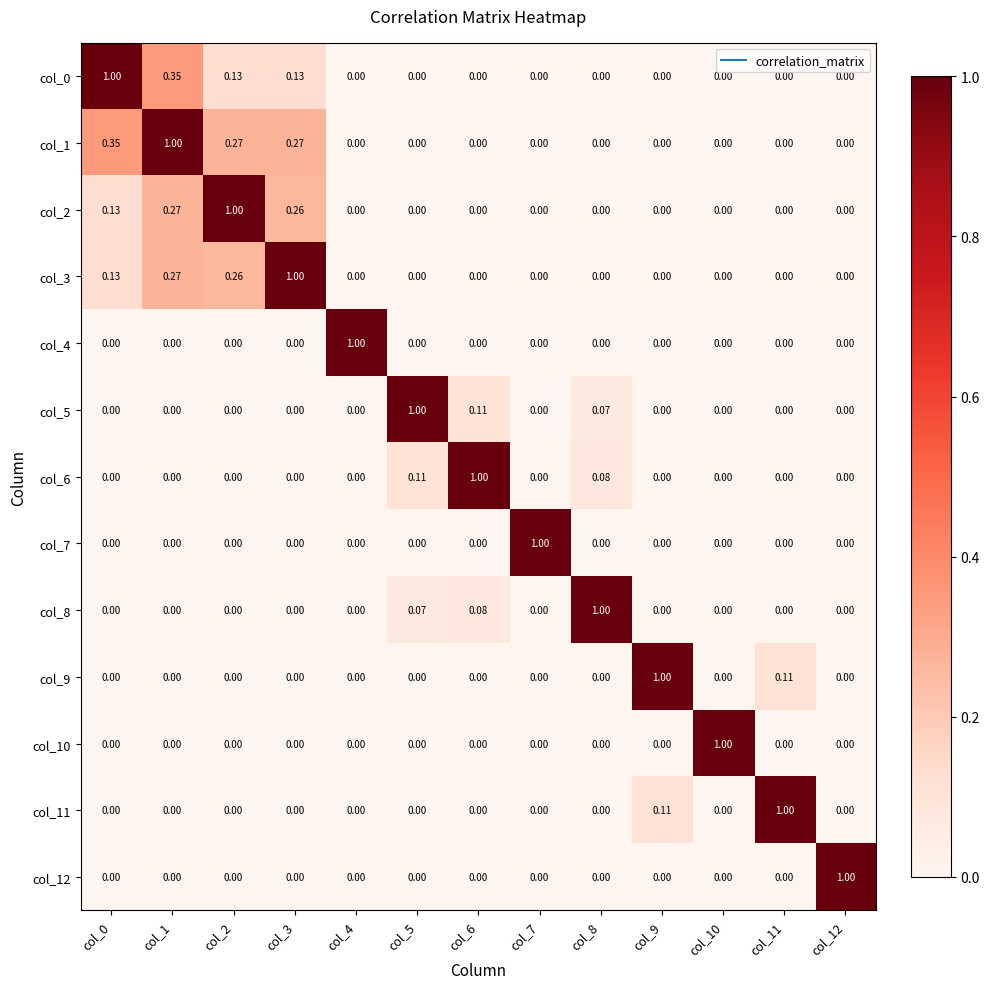

Is the value of col_3 at col_0 greater than the value of col_8 at col_1?

Yes